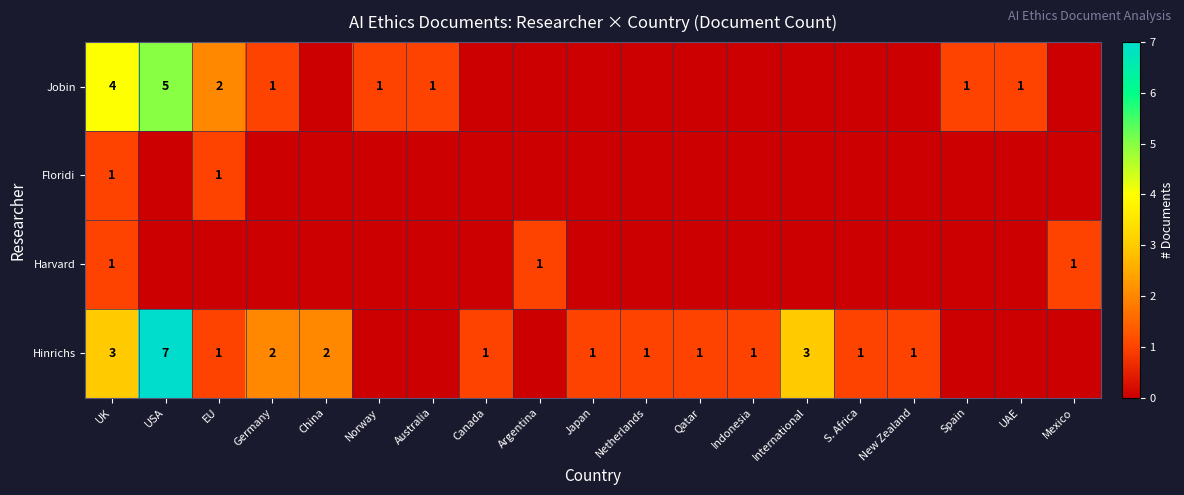

True or false: Hinrichs has a value of 1 at EU.

True